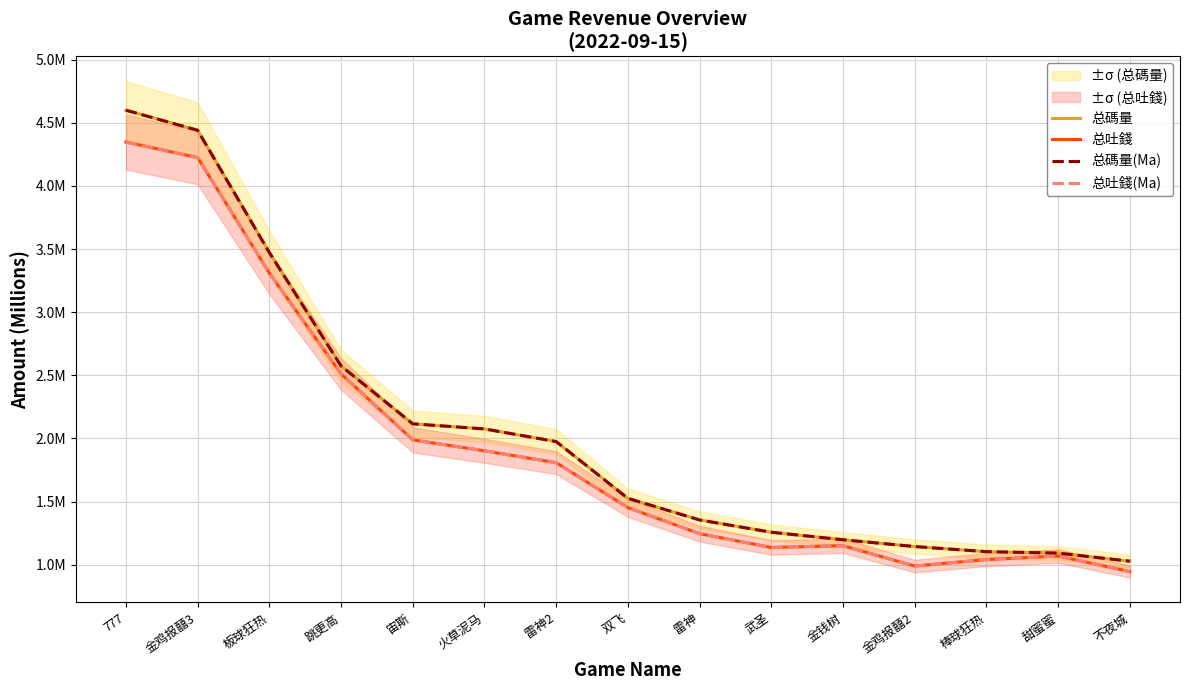

At which category is the sum across all series the highest?

777